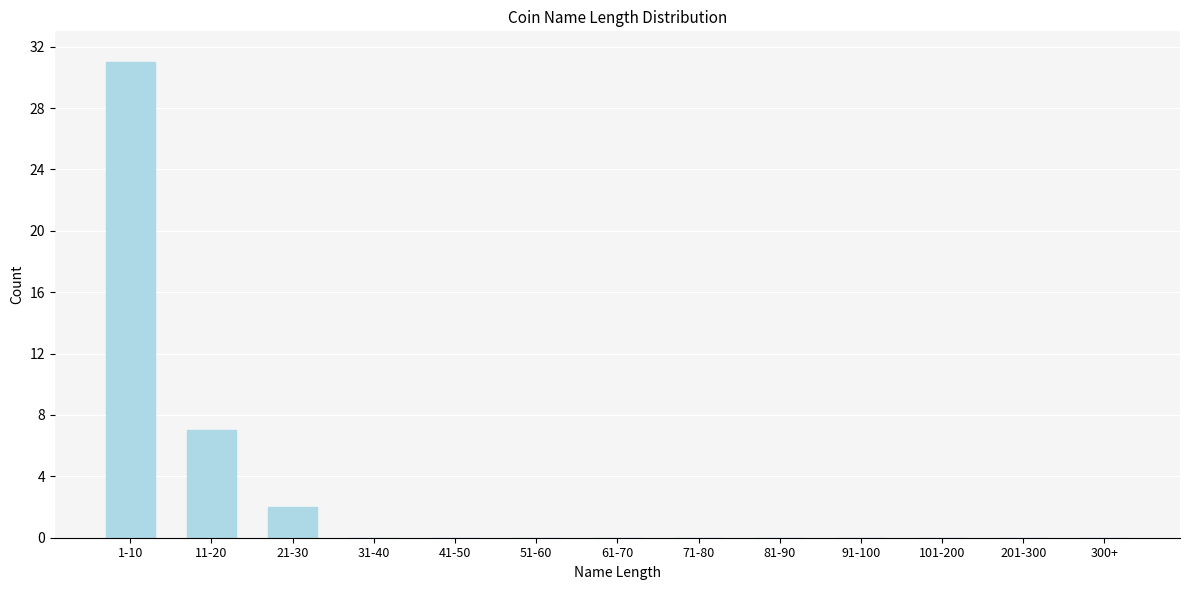

Reading left to right, extract all data points from this chart.

1-10=31	11-20=7	21-30=2	31-40=0	41-50=0	51-60=0	61-70=0	71-80=0	81-90=0	91-100=0	101-200=0	201-300=0	300+=0